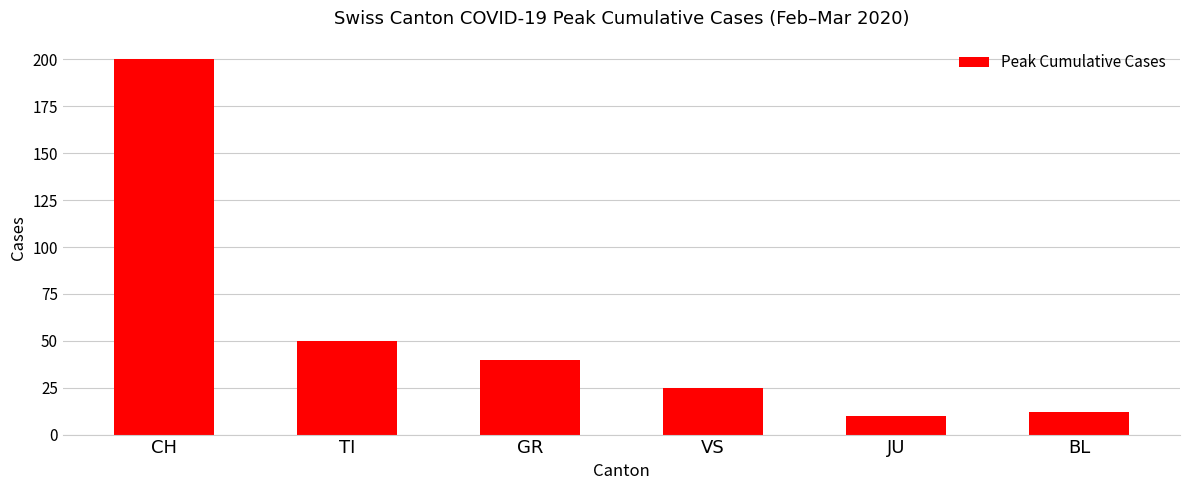

What is the difference between the maximum and minimum values?

190